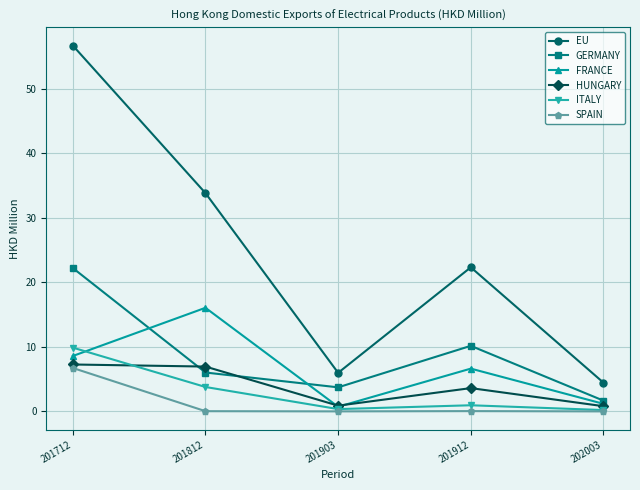

Which series has the largest total across all categories?

EU